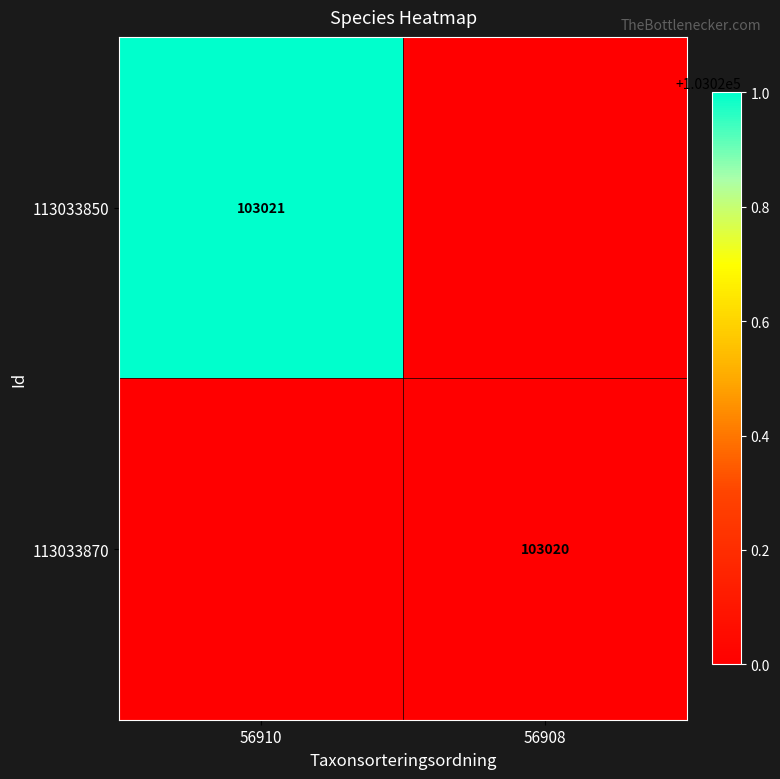

Is it true that 113033850 equals 161488 at 56910?

False